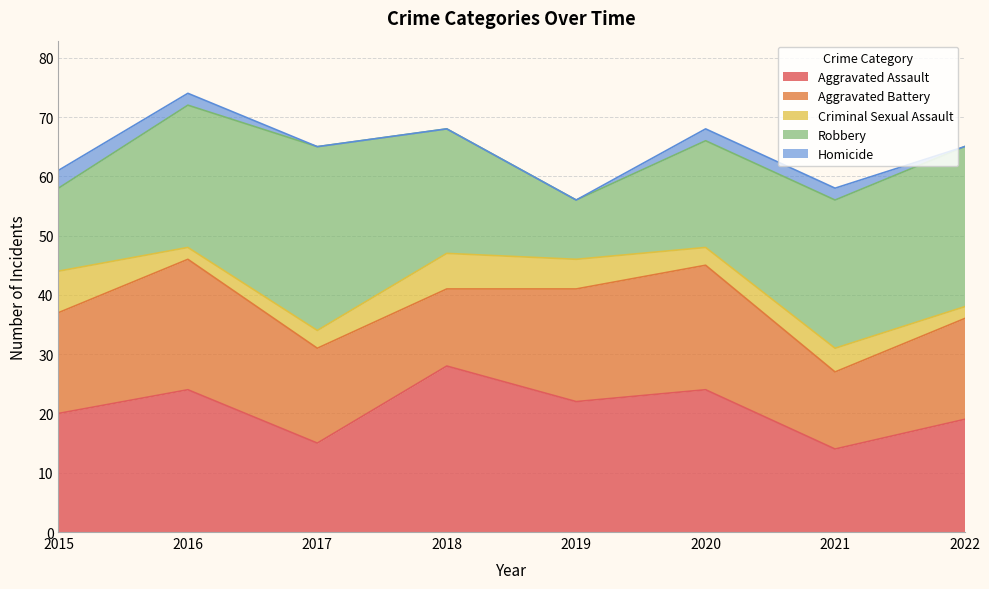

The value of Criminal Sexual Assault at 2016 is 2. True or false?

True